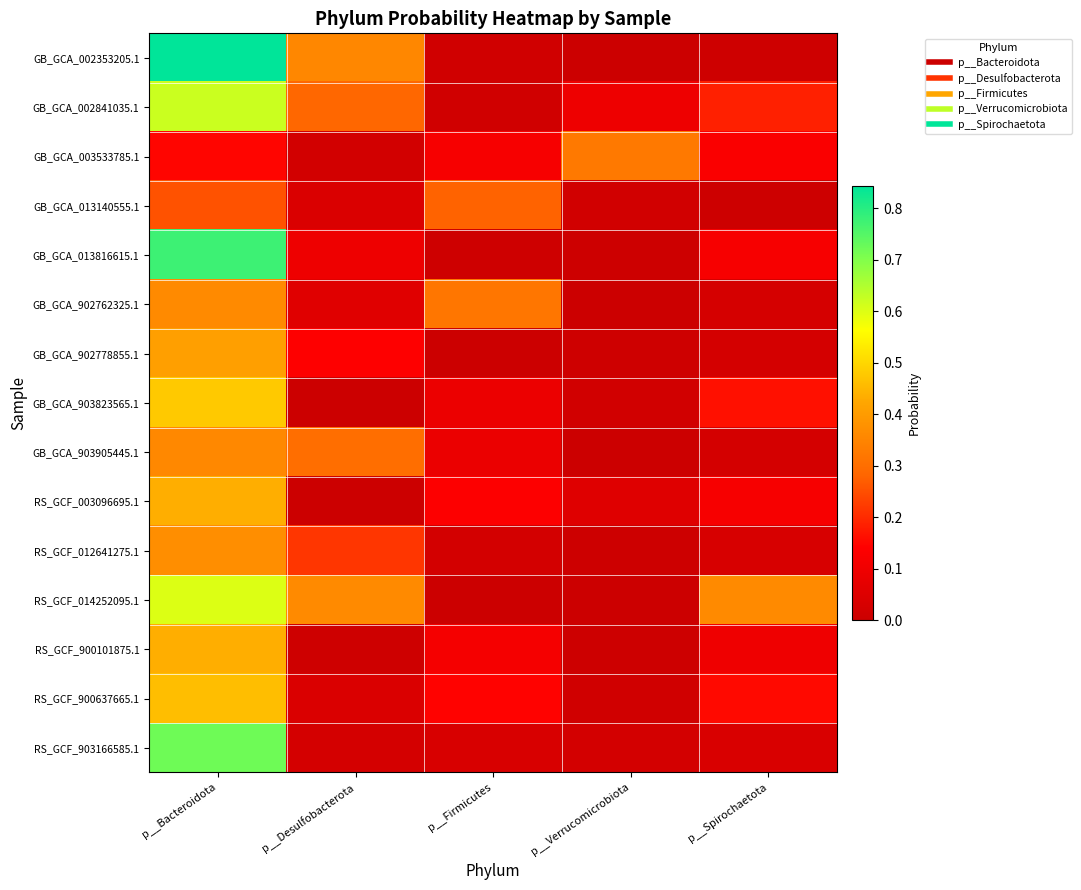

What is the total value across all series at p__Spirochaetota?

1.5